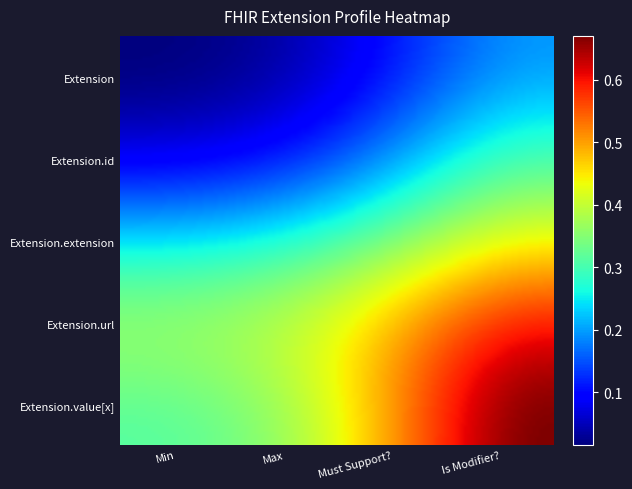

Which label corresponds to the smallest value in the chart?

Min